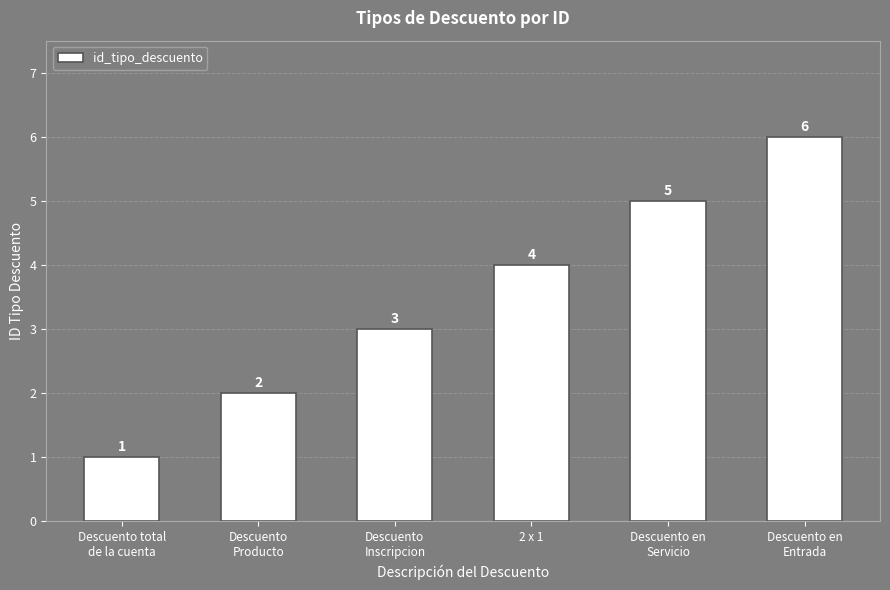

List the labels in order of value, largest first.

Descuento en
Entrada, Descuento en
Servicio, 2 x 1, Descuento
Inscripcion, Descuento
Producto, Descuento total
de la cuenta